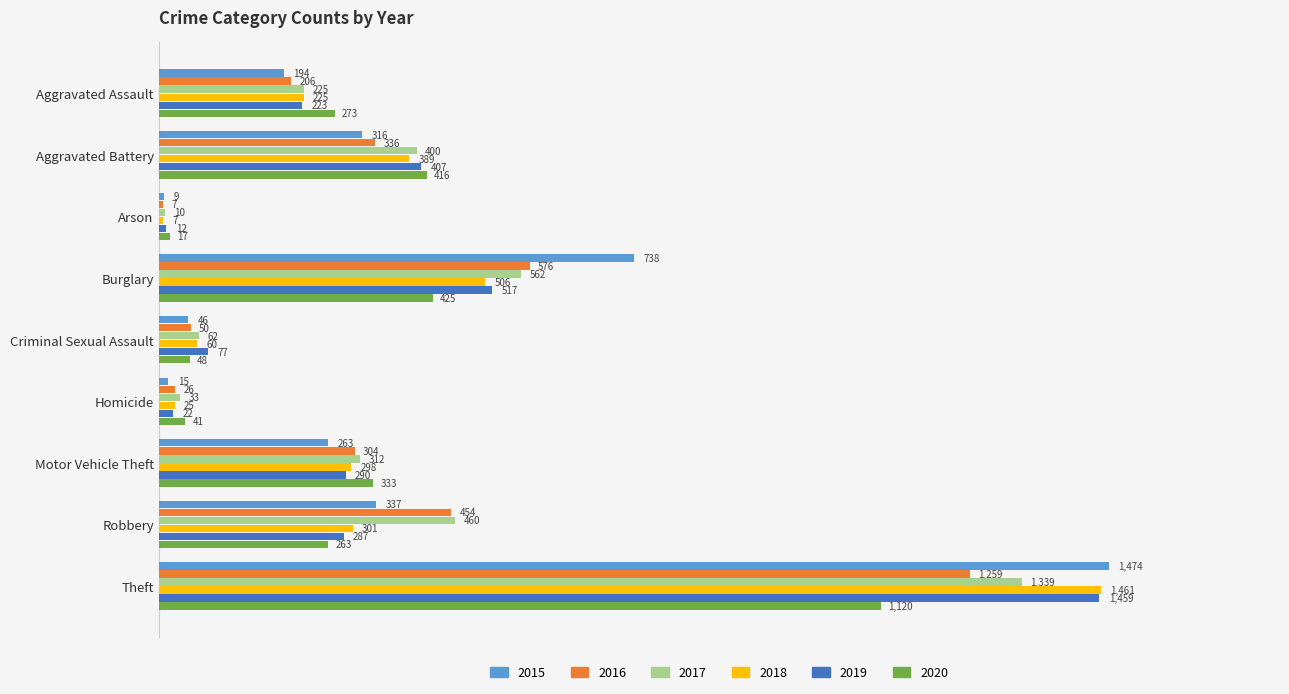

List the series in order of their peak value, lowest first.

2020, 2016, 2017, 2019, 2018, 2015